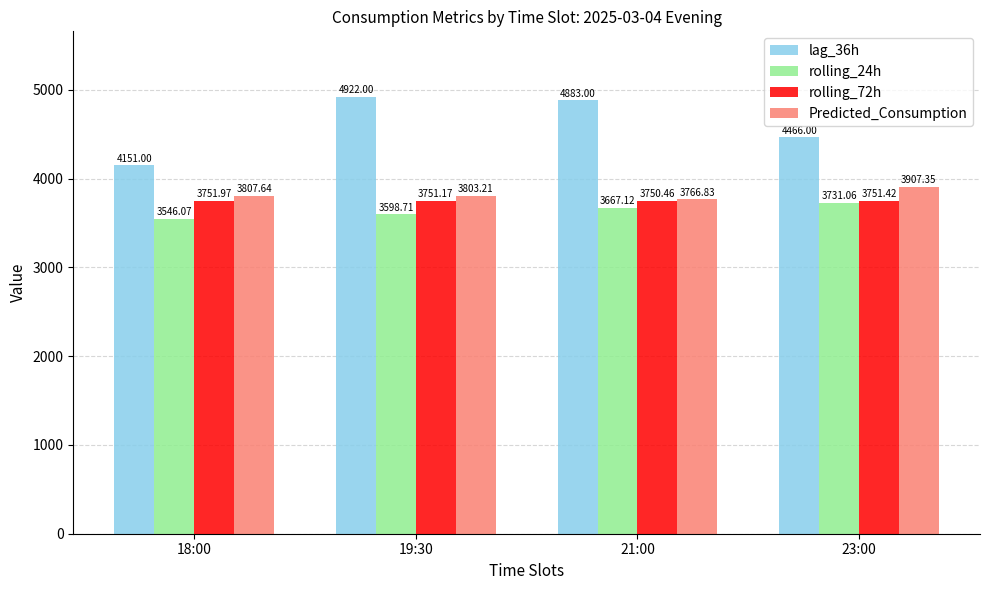

How many groups of bars are there?

4